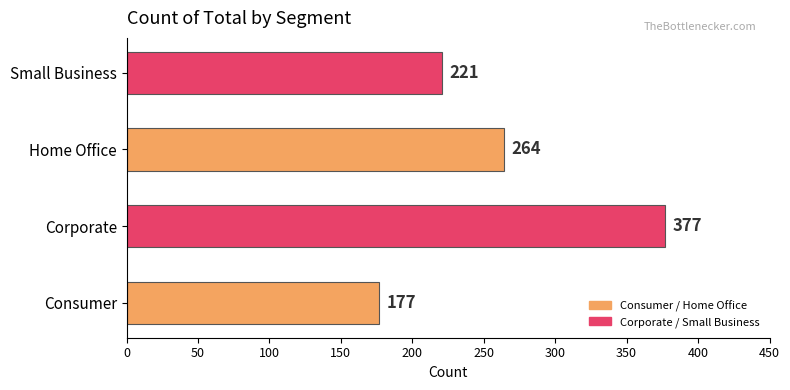

What is the approximate value at Consumer?

177